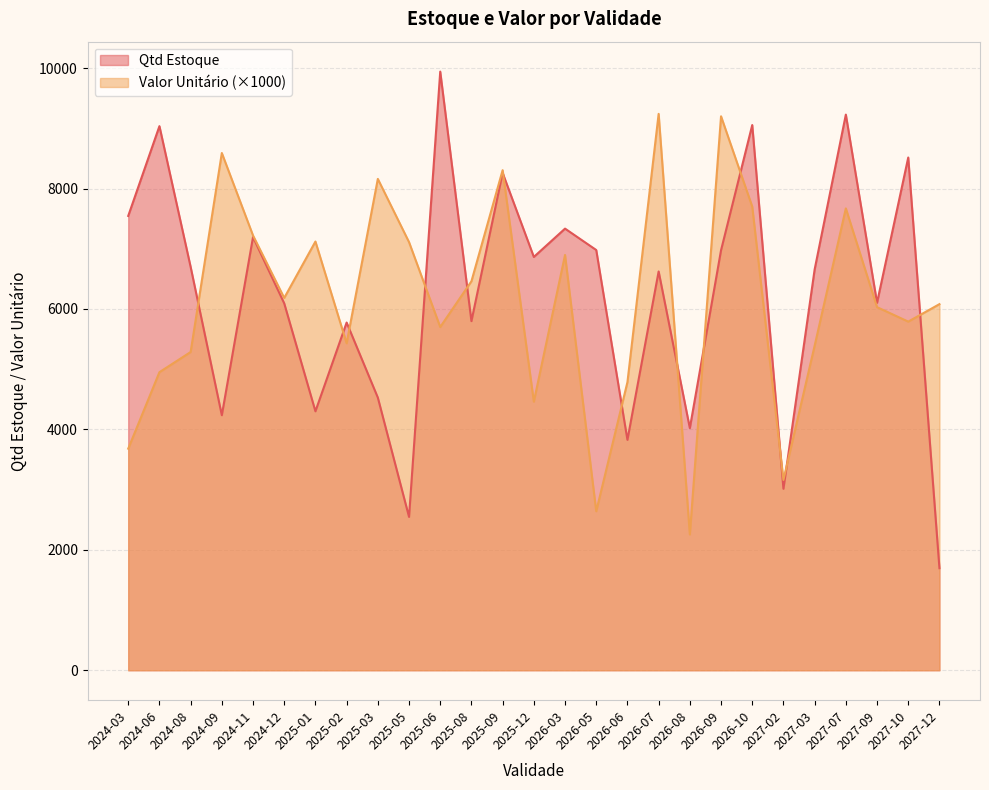

What is the total value across all series at 2025-12?

11324.0